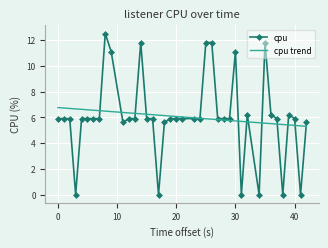

What is the greatest value displayed?

12.5